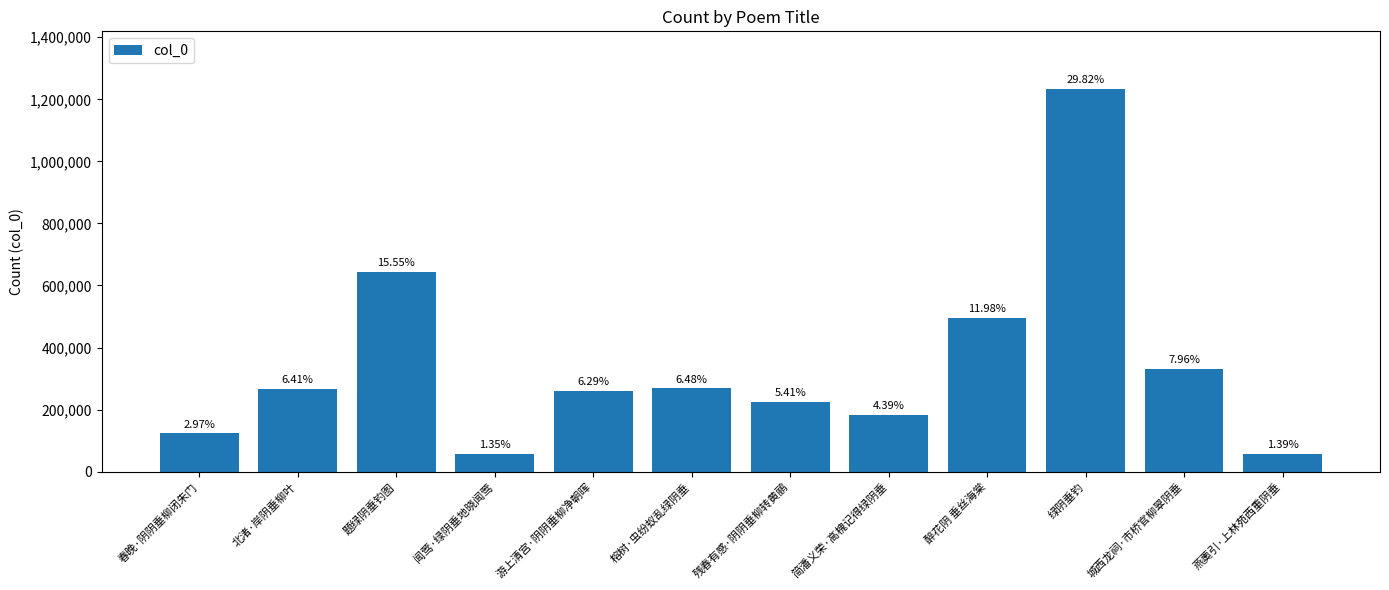

Reading left to right, what are all the values shown in this chart?

春晚·阴阴垂柳闭朱门=122863	北渚·岸阴垂柳叶=265360	题绿阴垂钓图=643417	闻莺·绿阴垂地晓闻莺=55915	游上清宫·阴阴垂柳净朝晖=260186	榕树·虫纷蚁乱绿阴垂=268204	残春有感·阴阴垂柳转黄鹂=223998	简潘义荣·高槐记得绿阴垂=181547	醉花阴 垂丝海棠=495894	绿阴垂钓=1234061	城西龙祠·市桥官柳翠阴垂=329593	燕薁引·上林苑西重阴垂=57326